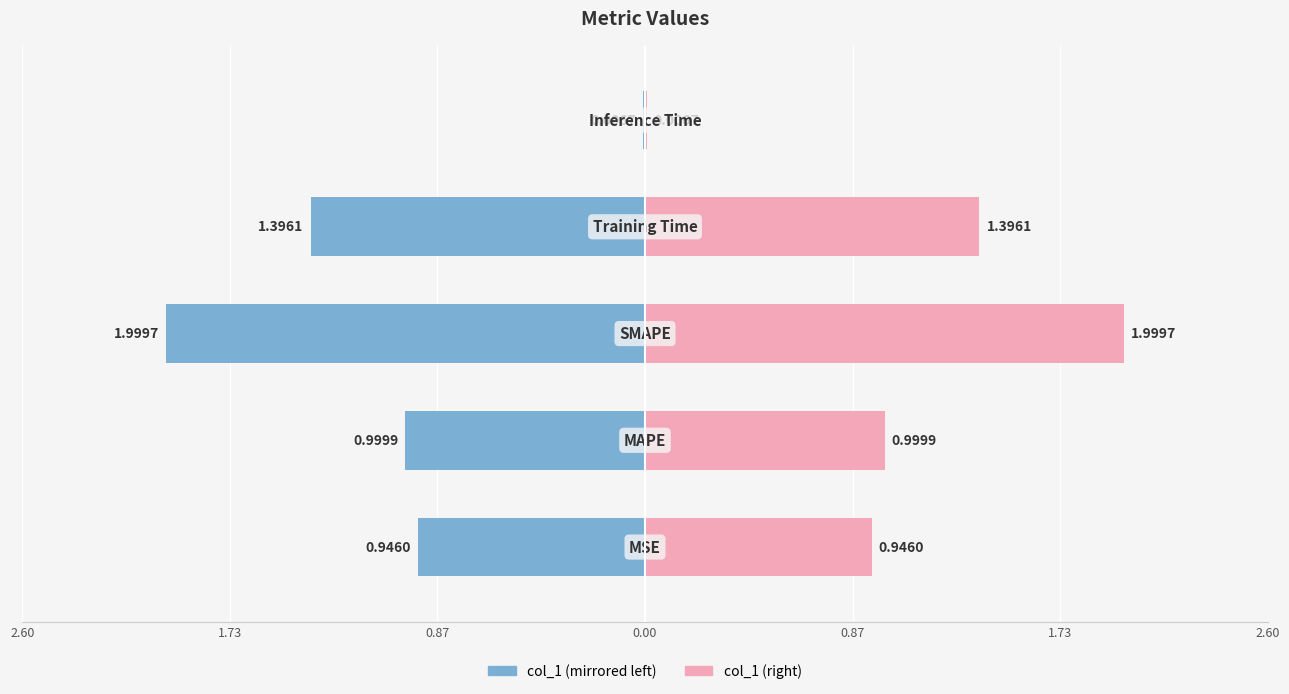

Between 2.60 and 0.87, which series saw the biggest shift?

col_1 (left)